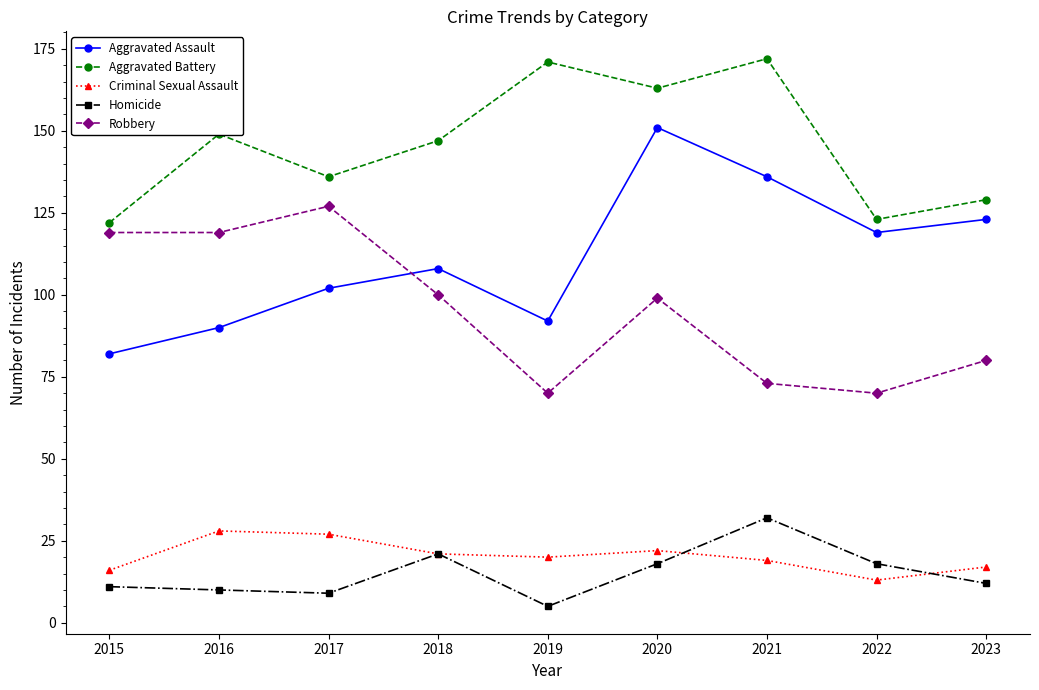

Count the number of data series in this chart.

5